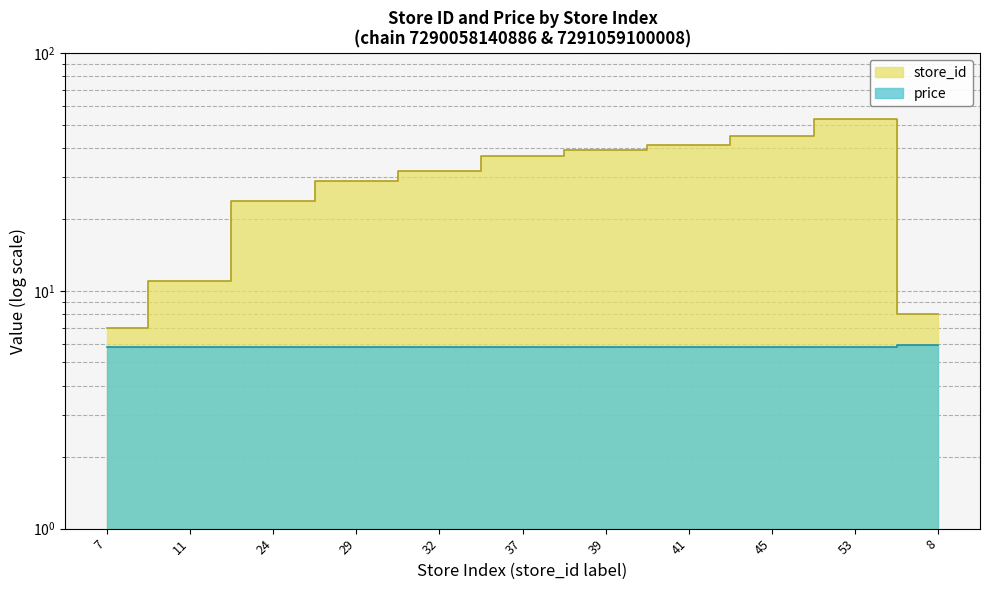

What is the label of the 2nd point from the left?

11